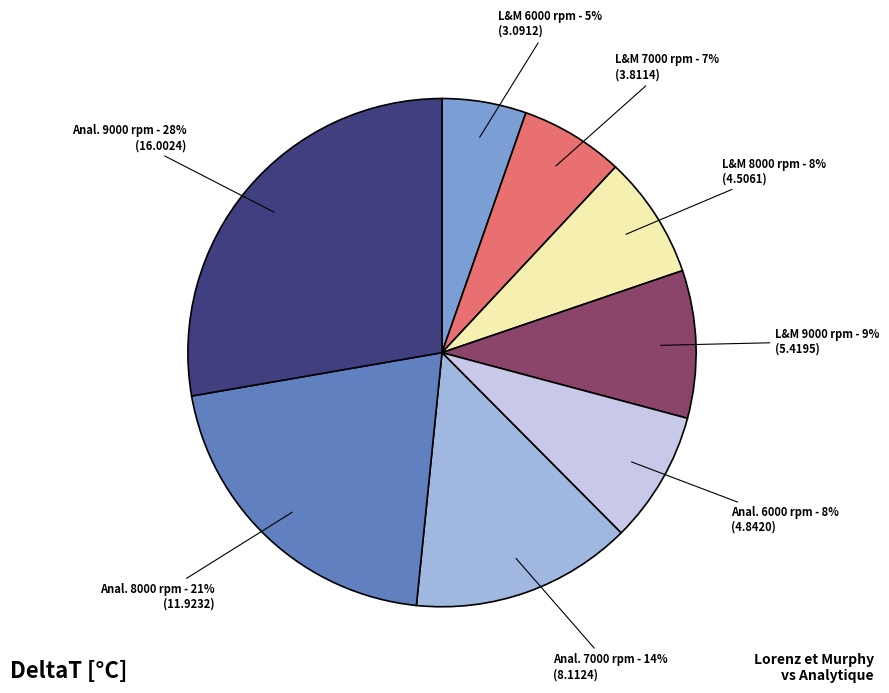

Approximately how many times larger is the value at Anal. 6000 rpm compared to Anal. 9000 rpm?

0.3